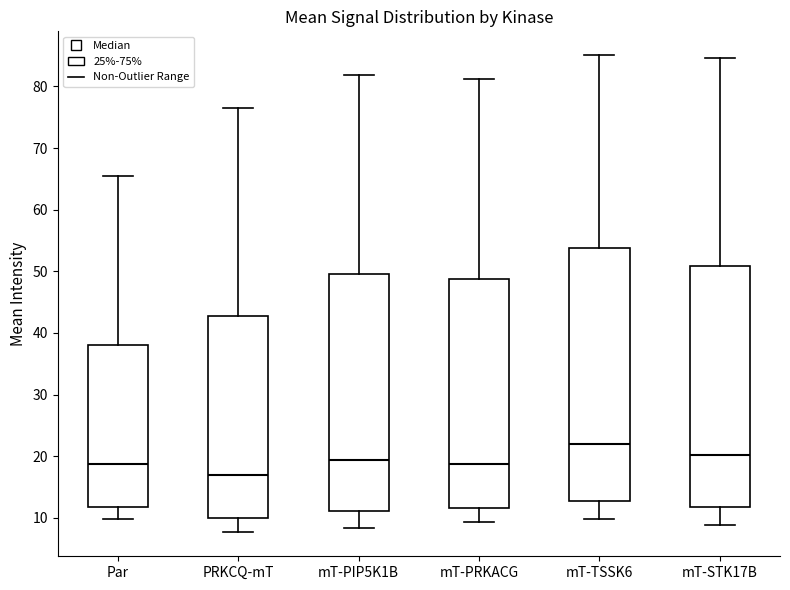

Which box is the tallest, from its lower edge to its upper edge?

mT-TSSK6